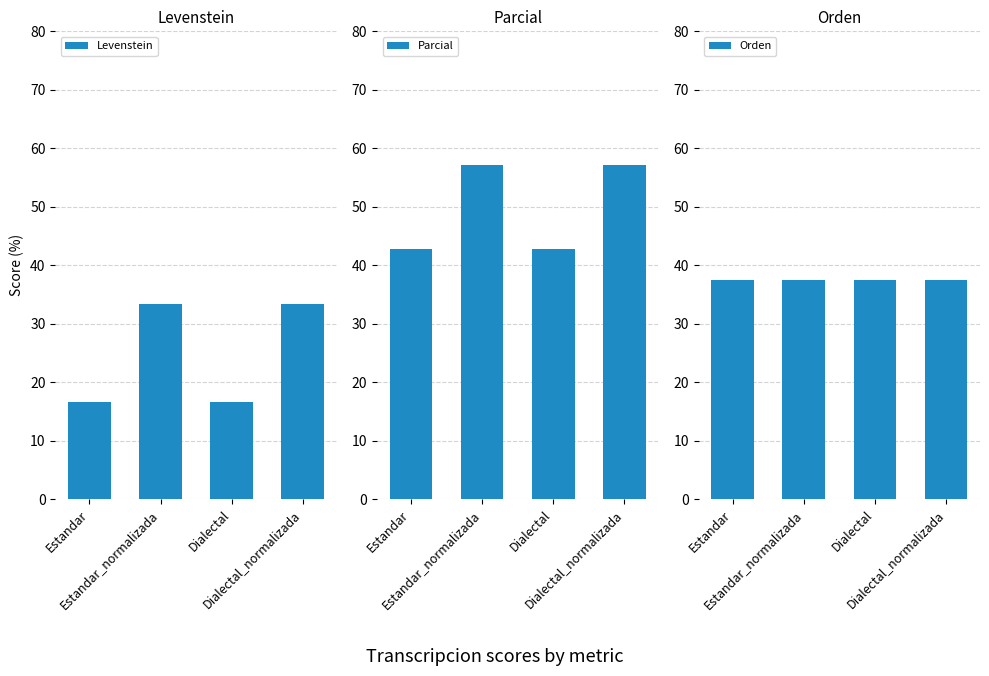

What are all the series names shown in the legend?

Levenstein, Parcial, Orden